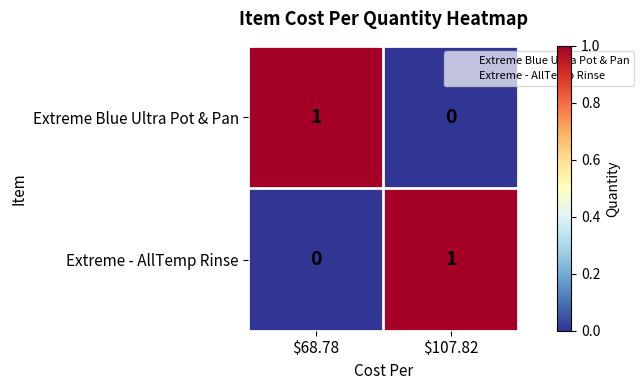

How many values in the Extreme - AllTemp Rinse series are below 1?

1